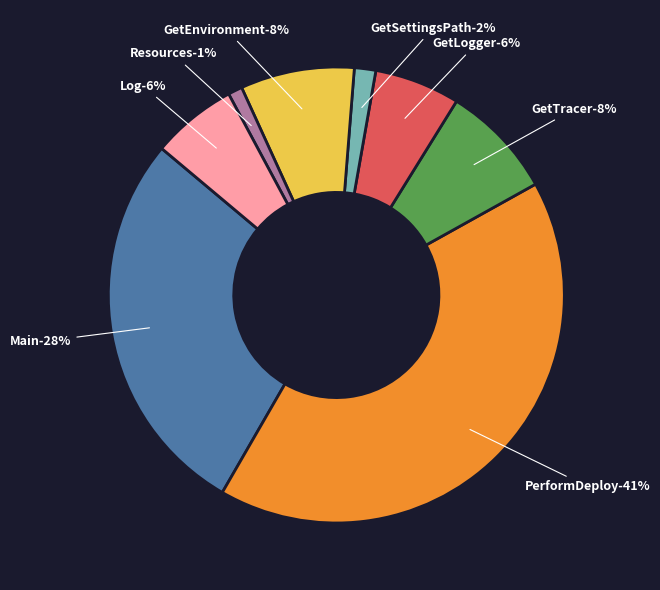

Count the number of slices in the pie.

8